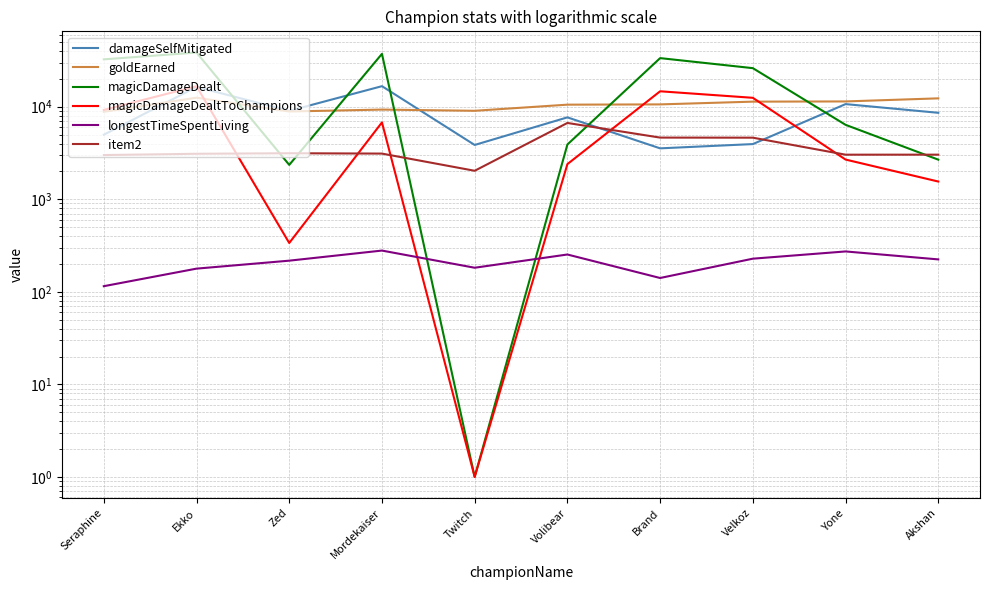

At which label does damageSelfMitigated reach its minimum?

Brand